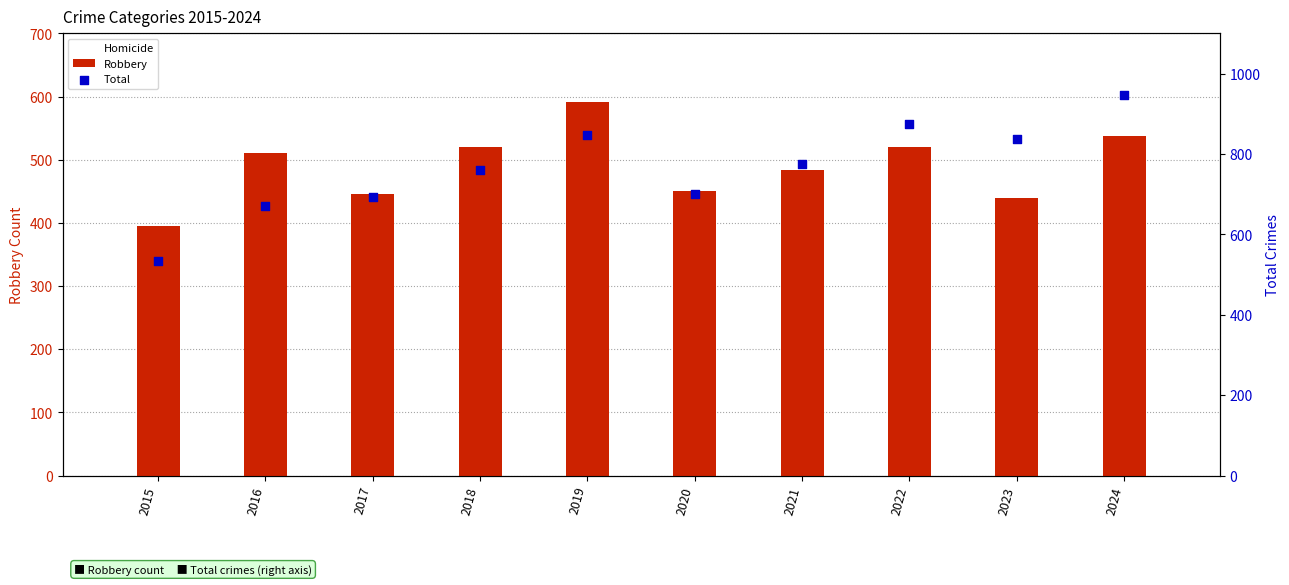

Is the value of Total at 2024 greater than the value of Robbery at 2023?

Yes